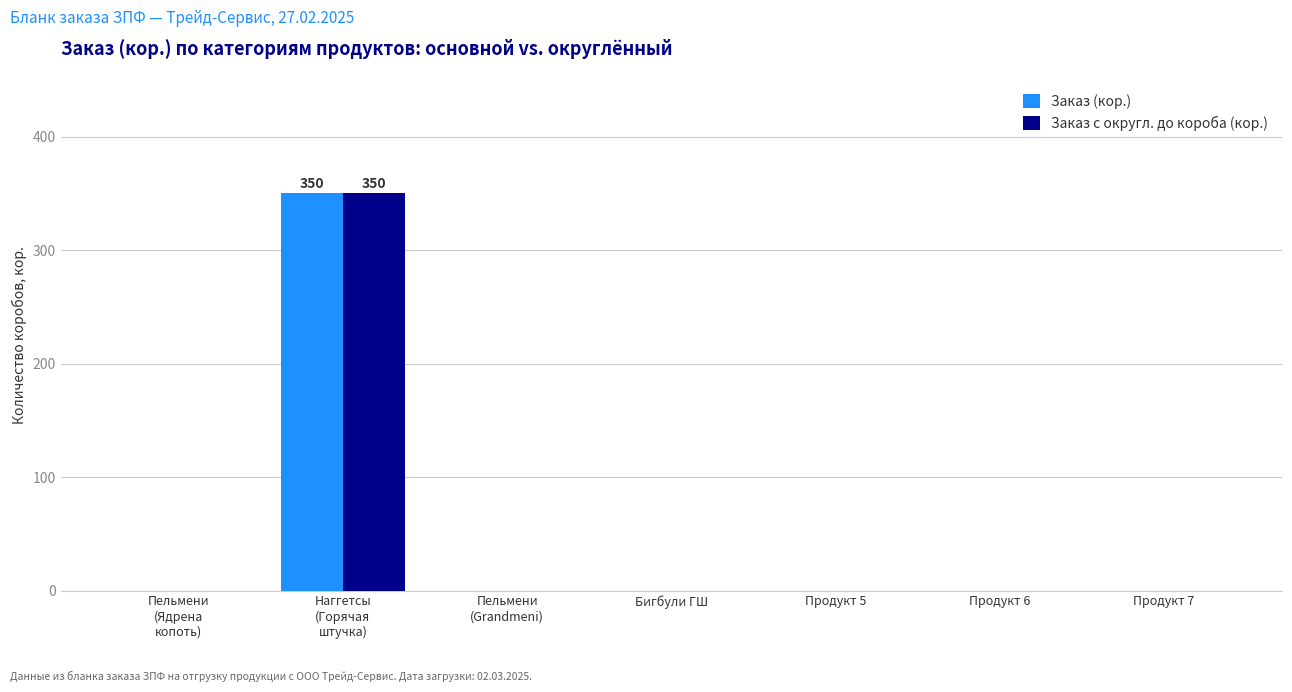

What is the maximum value shown in the chart?

350